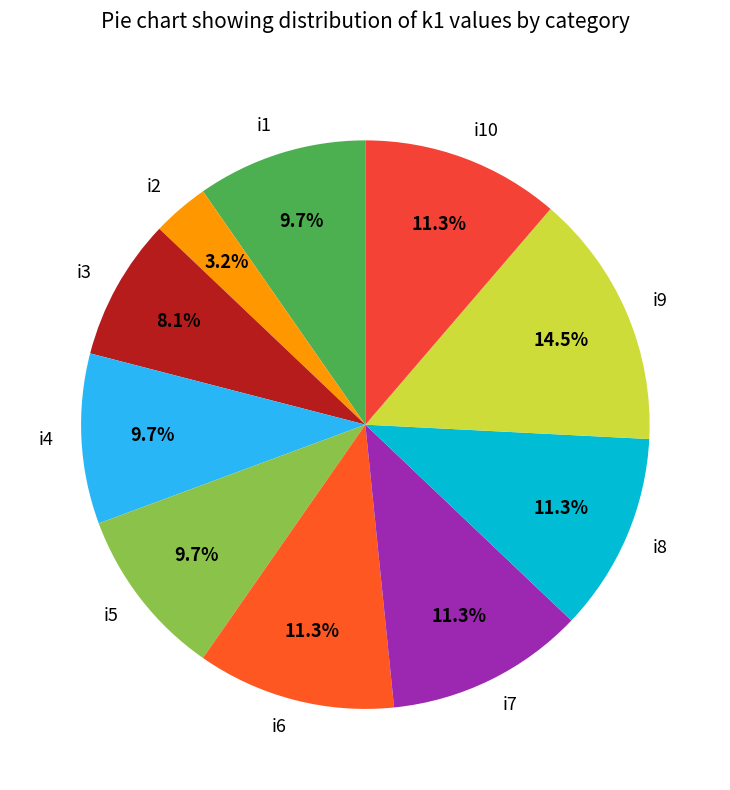

Which has a higher value, i3 or i8?

i8